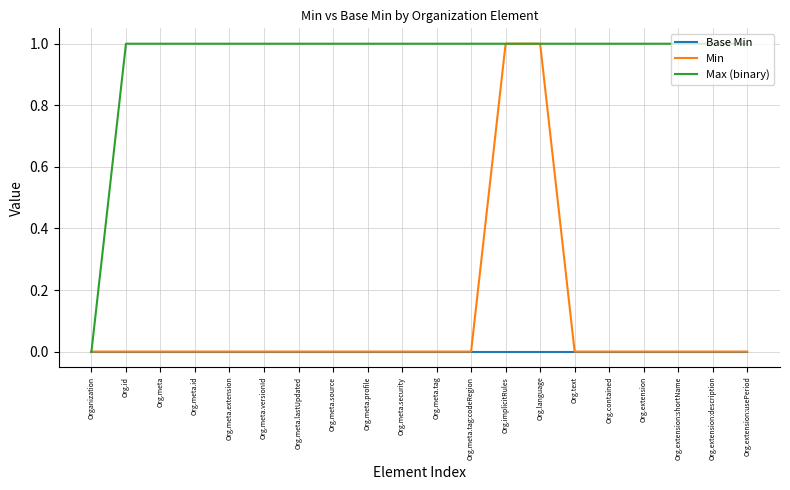

At which label does Max (binary) reach its minimum?

Organization